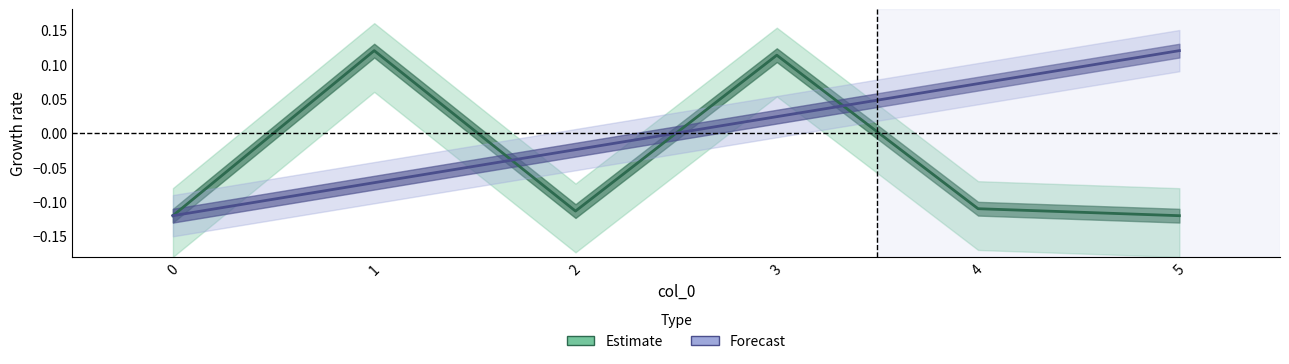

Is the value of Forecast at 1 greater than the value of Estimate at 3?

No